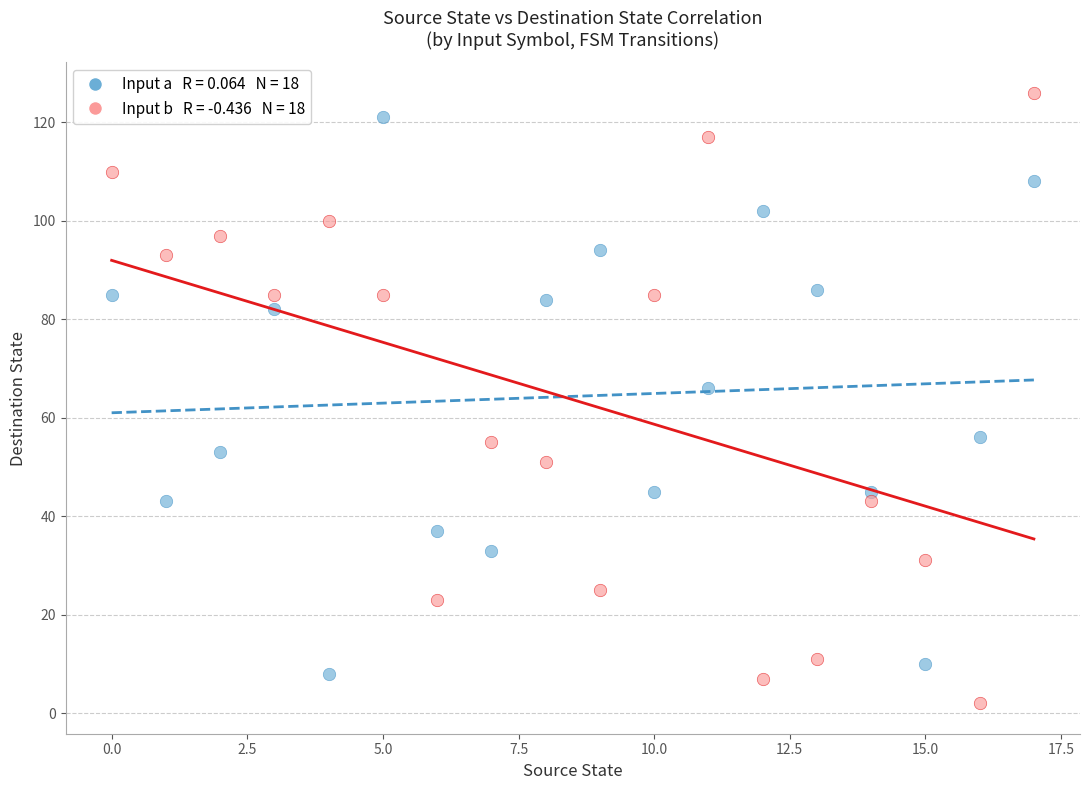

Across all data points, what is the range of Y values (max minus min)?

124